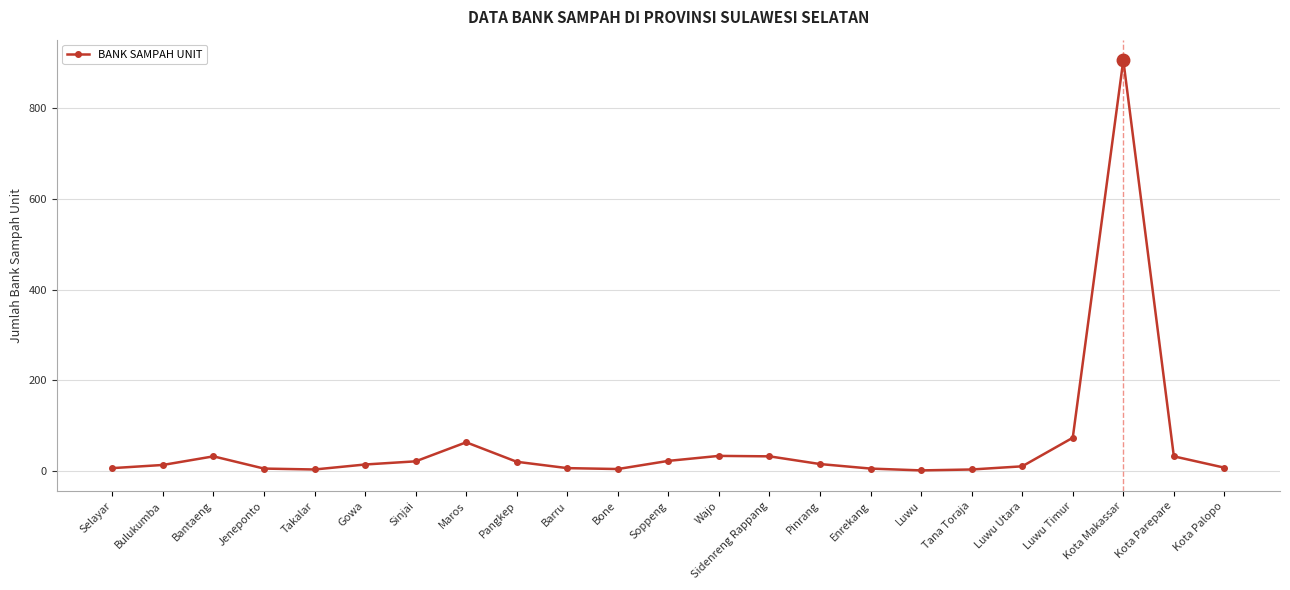

True or false: there are more than 0 points higher than both neighbors.

True